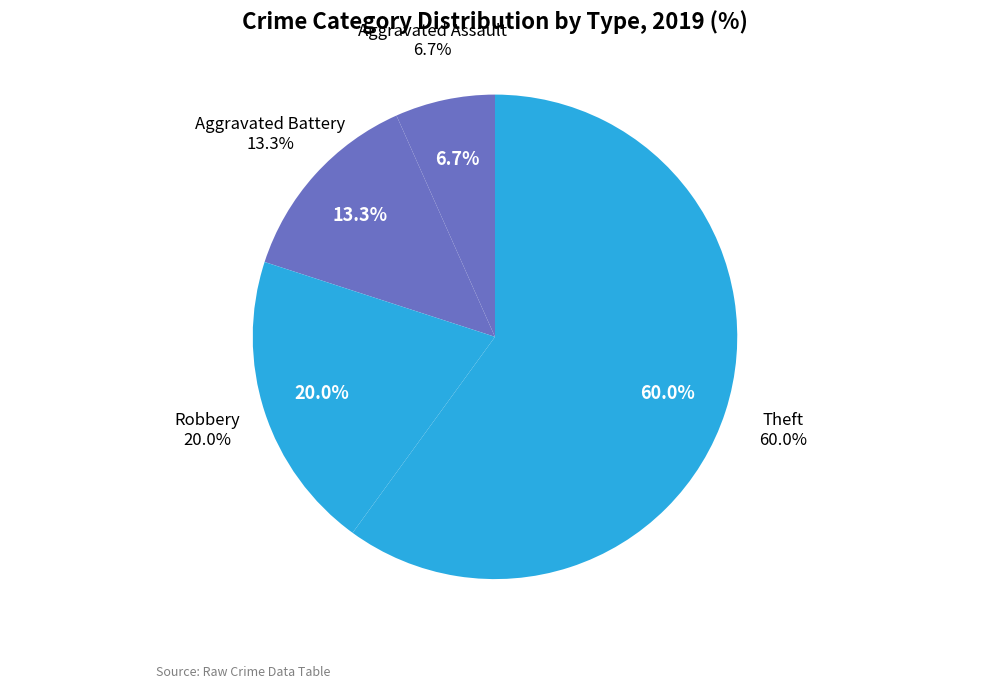

Between Aggravated Battery and Theft, which is larger?

Theft